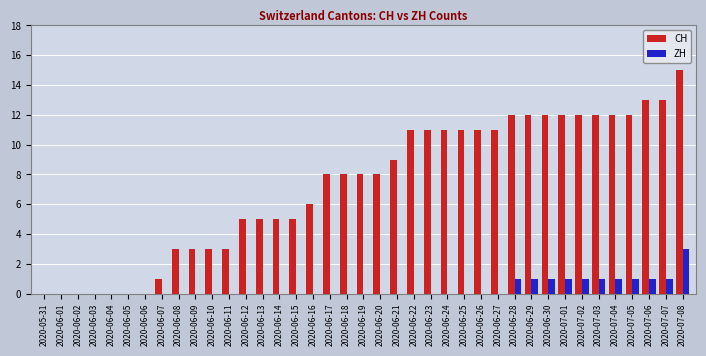

Reading left to right, extract all data points from this chart.

CH: 2020-05-31=0	2020-06-01=0	2020-06-02=0	2020-06-03=0	2020-06-04=0	2020-06-05=0	2020-06-06=0	2020-06-07=1	2020-06-08=3	2020-06-09=3	2020-06-10=3	2020-06-11=3	2020-06-12=5	2020-06-13=5	2020-06-14=5	2020-06-15=5	2020-06-16=6	2020-06-17=8	2020-06-18=8	2020-06-19=8	2020-06-20=8	2020-06-21=9	2020-06-22=11	2020-06-23=11	2020-06-24=11	2020-06-25=11	2020-06-26=11	2020-06-27=11	2020-06-28=12	2020-06-29=12	2020-06-30=12	2020-07-01=12	2020-07-02=12	2020-07-03=12	2020-07-04=12	2020-07-05=12	2020-07-06=13	2020-07-07=13	2020-07-08=15
ZH: 2020-05-31=0	2020-06-01=0	2020-06-02=0	2020-06-03=0	2020-06-04=0	2020-06-05=0	2020-06-06=0	2020-06-07=0	2020-06-08=0	2020-06-09=0	2020-06-10=0	2020-06-11=0	2020-06-12=0	2020-06-13=0	2020-06-14=0	2020-06-15=0	2020-06-16=0	2020-06-17=0	2020-06-18=0	2020-06-19=0	2020-06-20=0	2020-06-21=0	2020-06-22=0	2020-06-23=0	2020-06-24=0	2020-06-25=0	2020-06-26=0	2020-06-27=0	2020-06-28=1	2020-06-29=1	2020-06-30=1	2020-07-01=1	2020-07-02=1	2020-07-03=1	2020-07-04=1	2020-07-05=1	2020-07-06=1	2020-07-07=1	2020-07-08=3